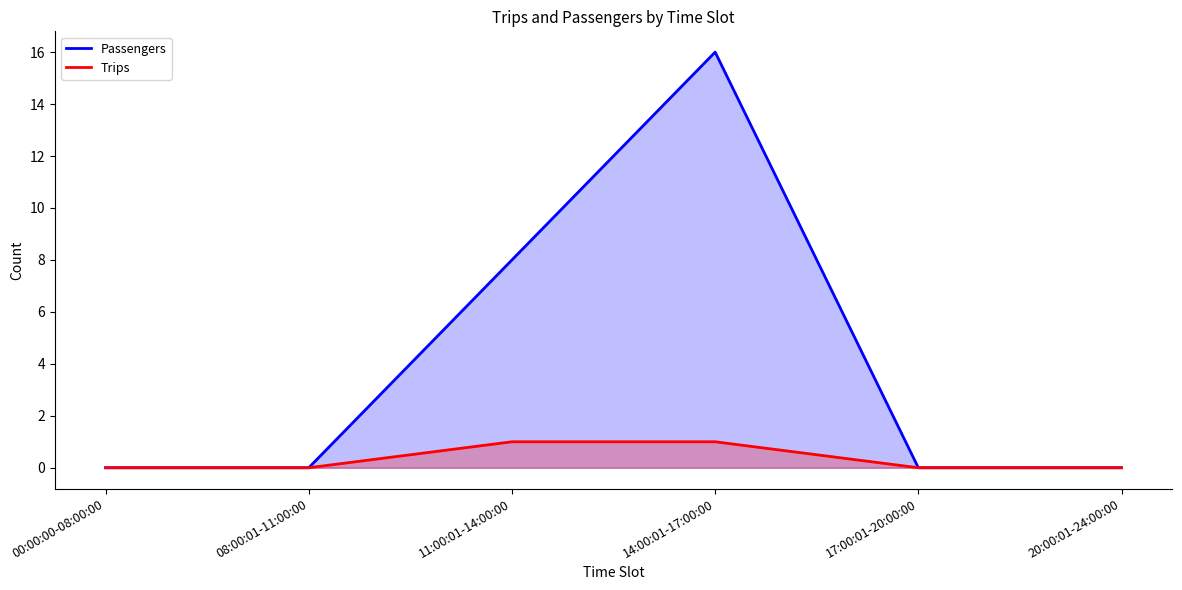

Is the value of Passengers at 08:00:01-11:00:00 greater than the value of Trips at 17:00:01-20:00:00?

No